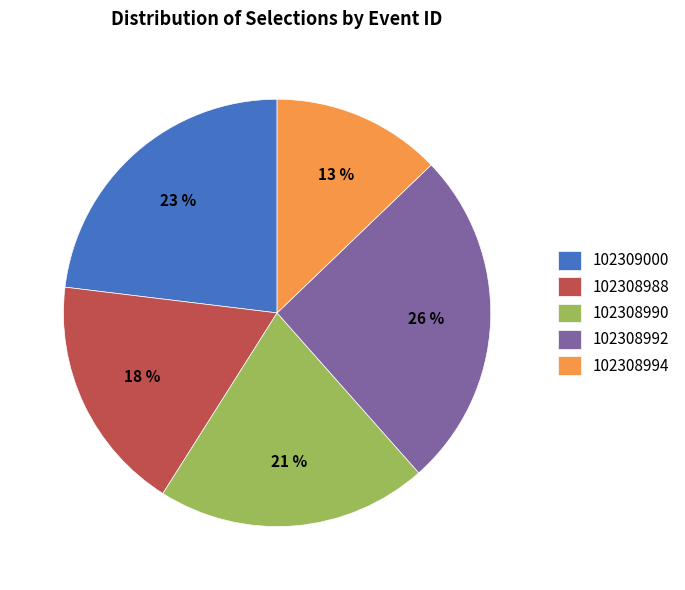

What is the ratio of the value at 102308994 to the value at 102308992?

0.5